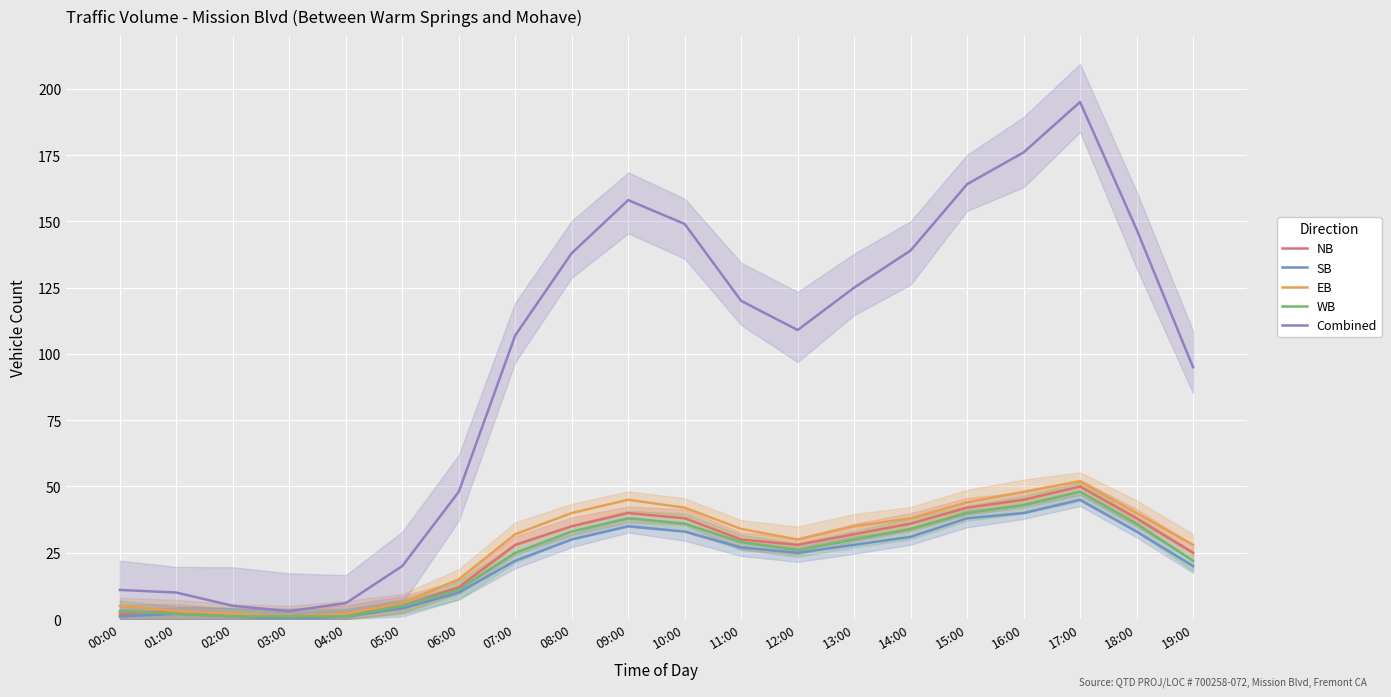

At which category does Combined reach its first local valley?

03:00